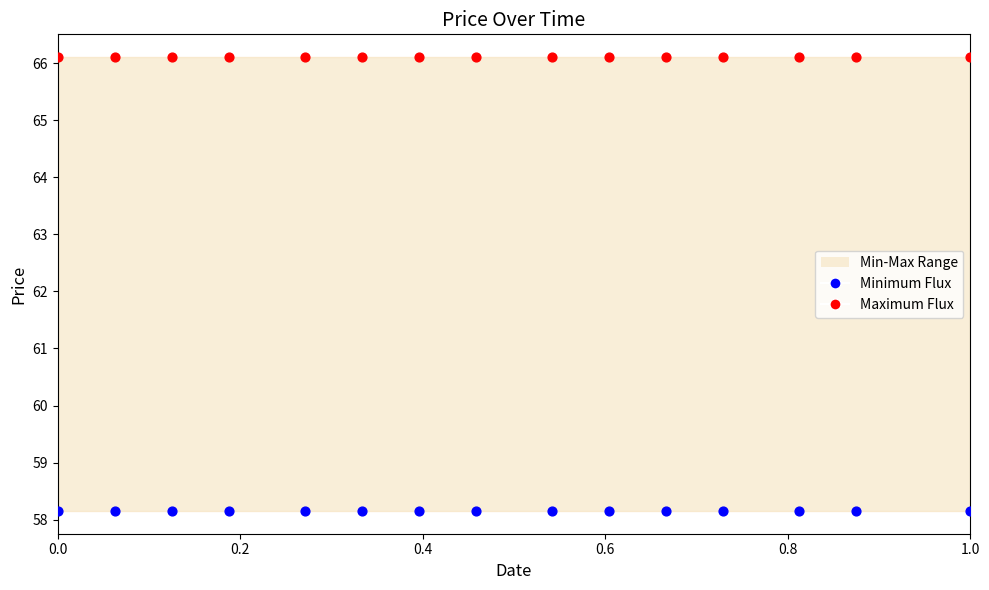

Which series reaches the maximum Y coordinate?

Maximum Flux